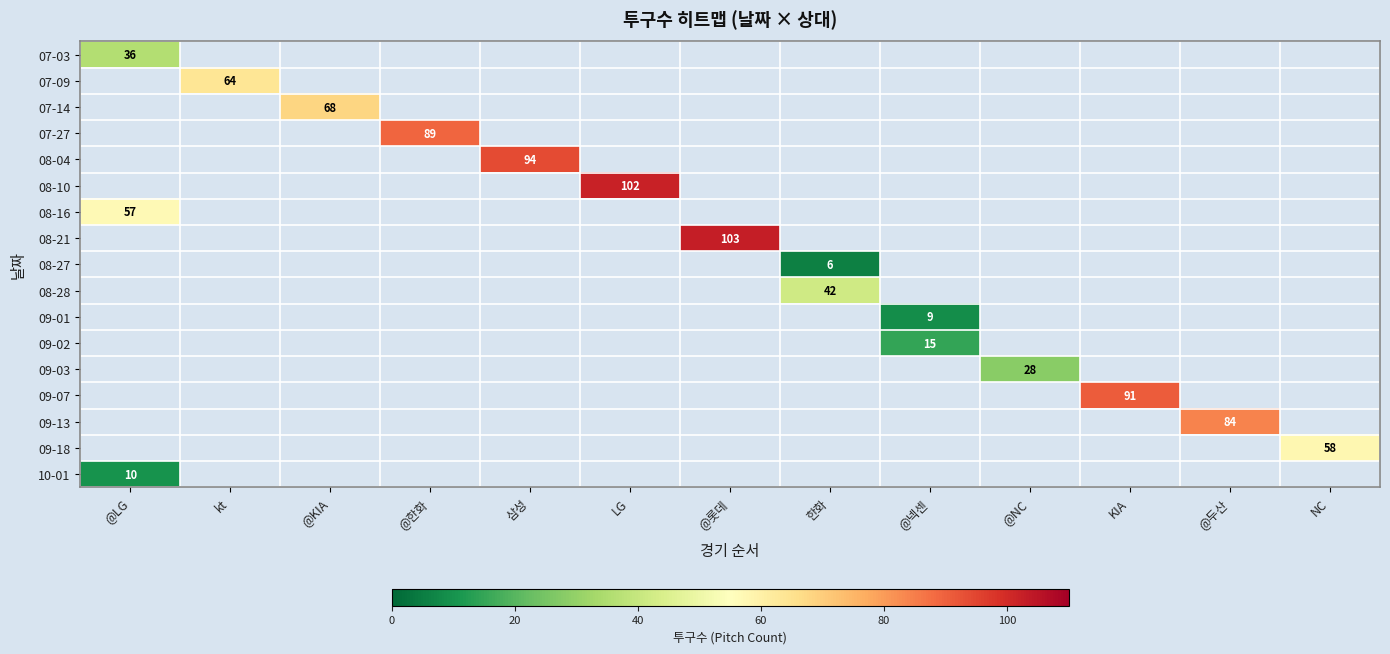

What is the smallest value displayed?

6.0